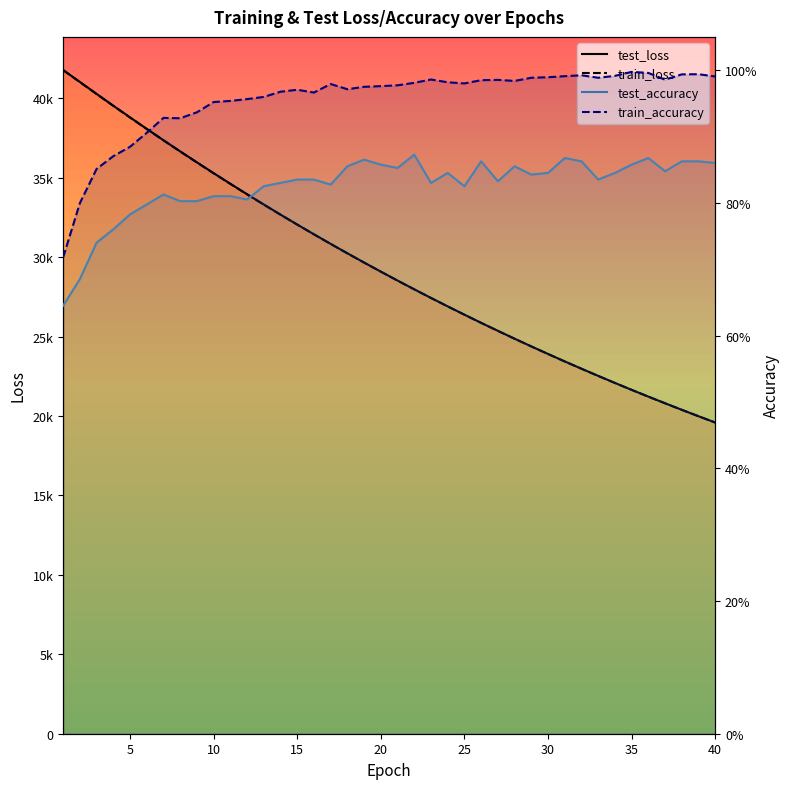

Which series has the largest range (max minus min)?

train_loss